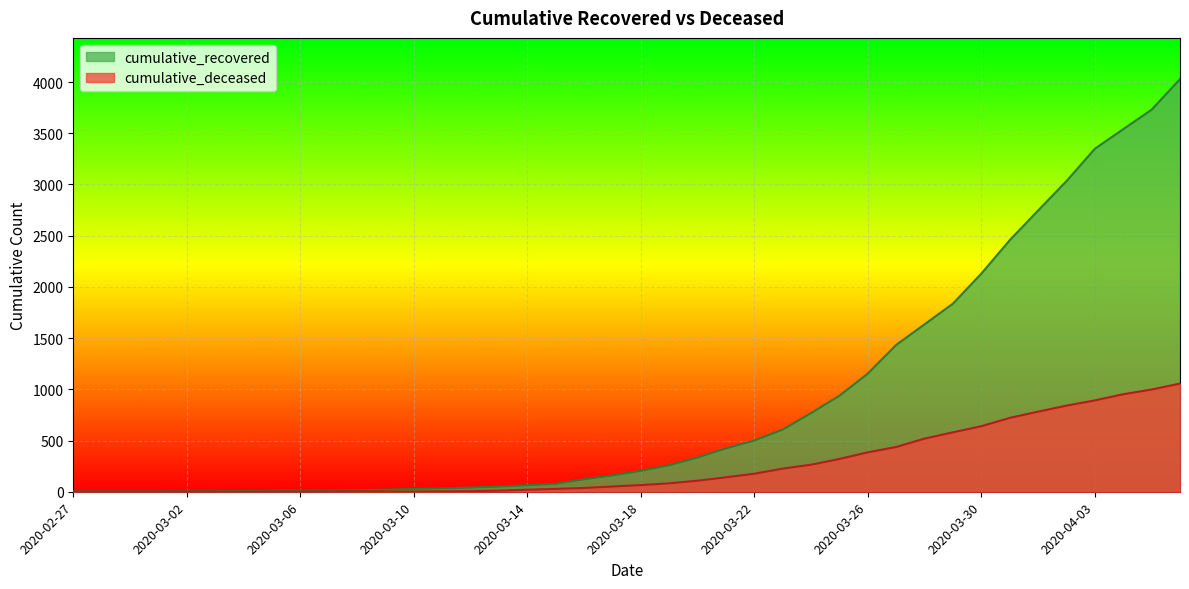

What is the highest value of the cumulative_recovered series?

4028